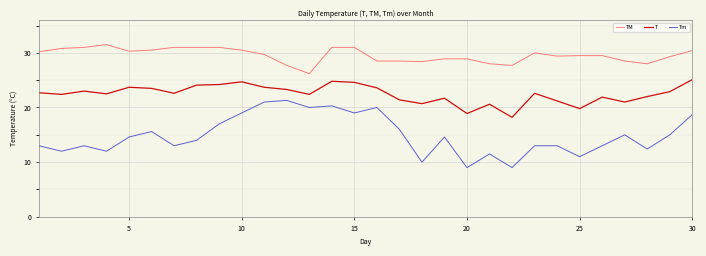

Which series has the largest range (max minus min)?

Tm